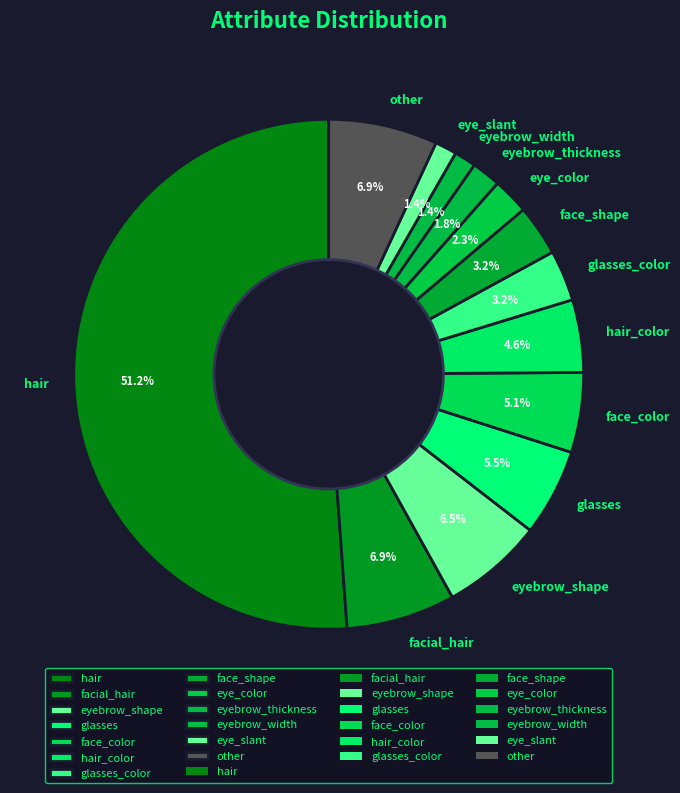

What is the ratio of the value at face_shape to the value at eyebrow_shape?

0.5